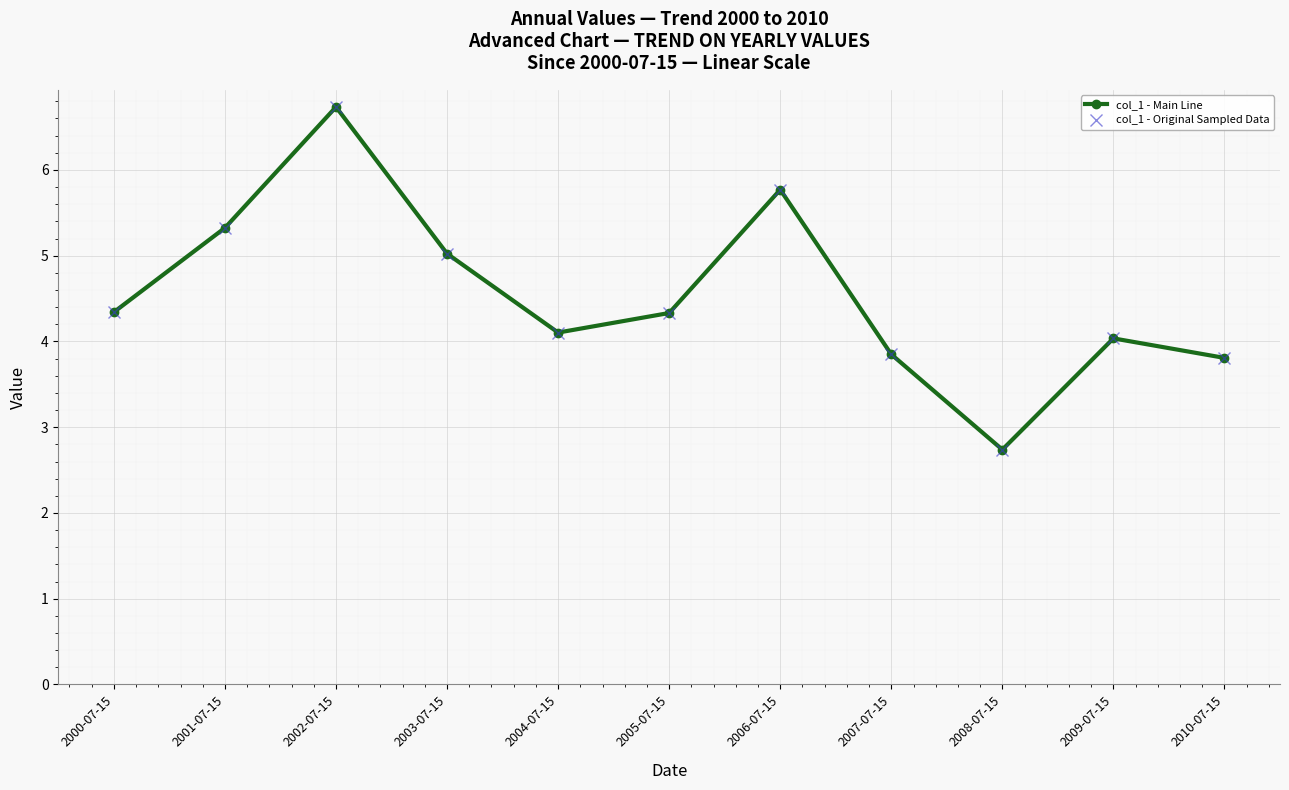

Does the chart have visible grid lines?

Yes